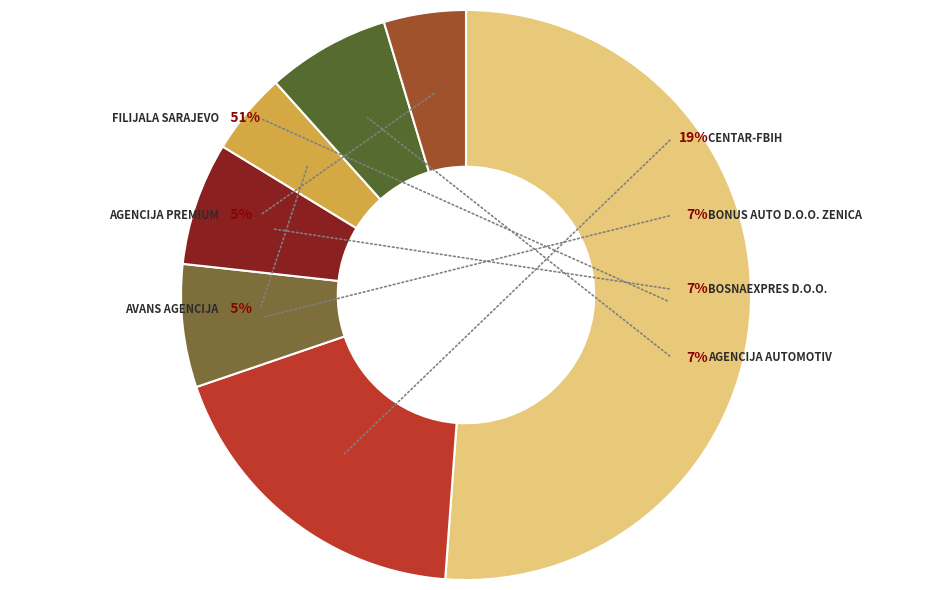

How many segments does this pie chart have?

7